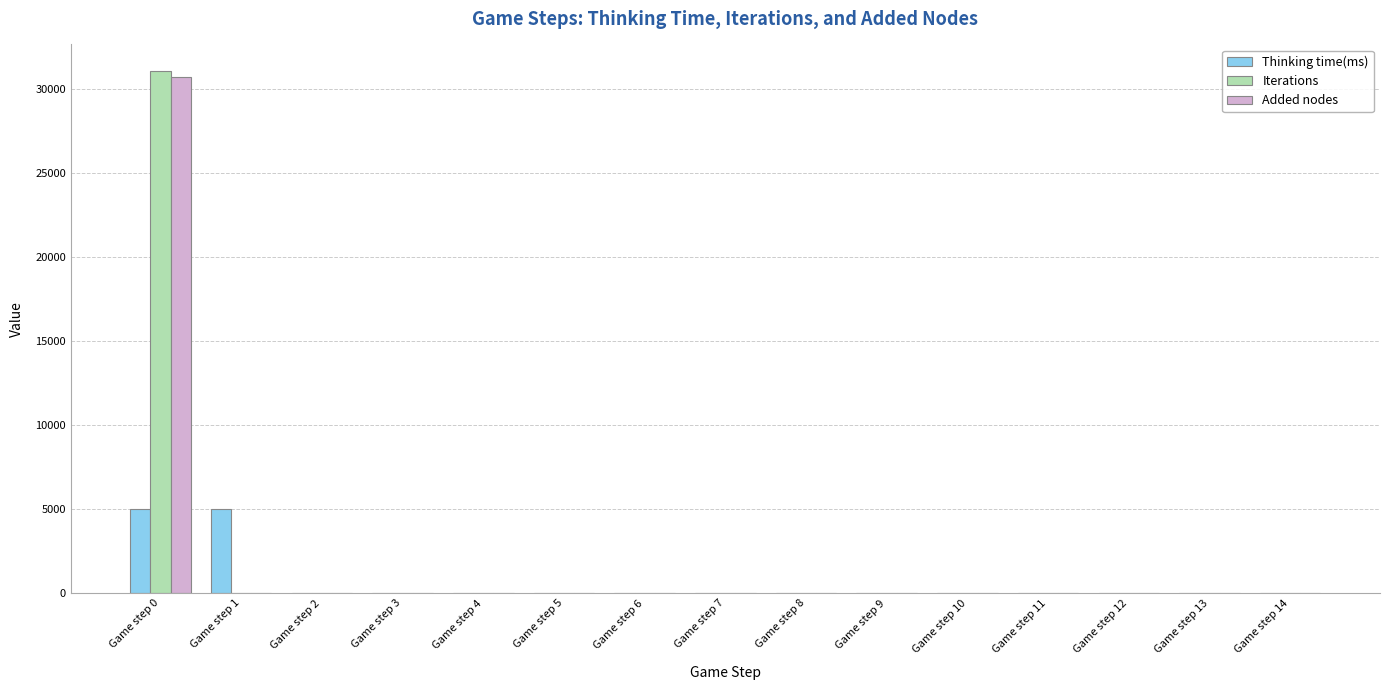

Are the bars horizontal?

No